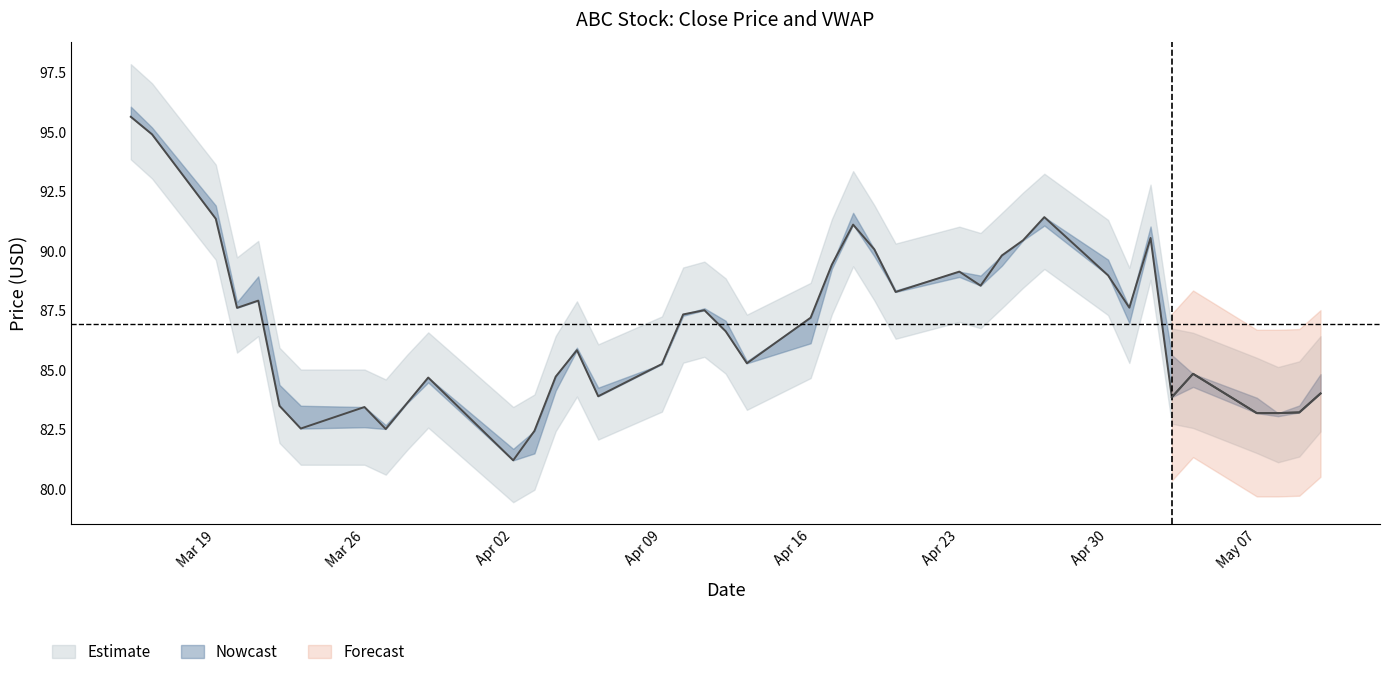

What is the value of the 2nd point from the left?

94.9